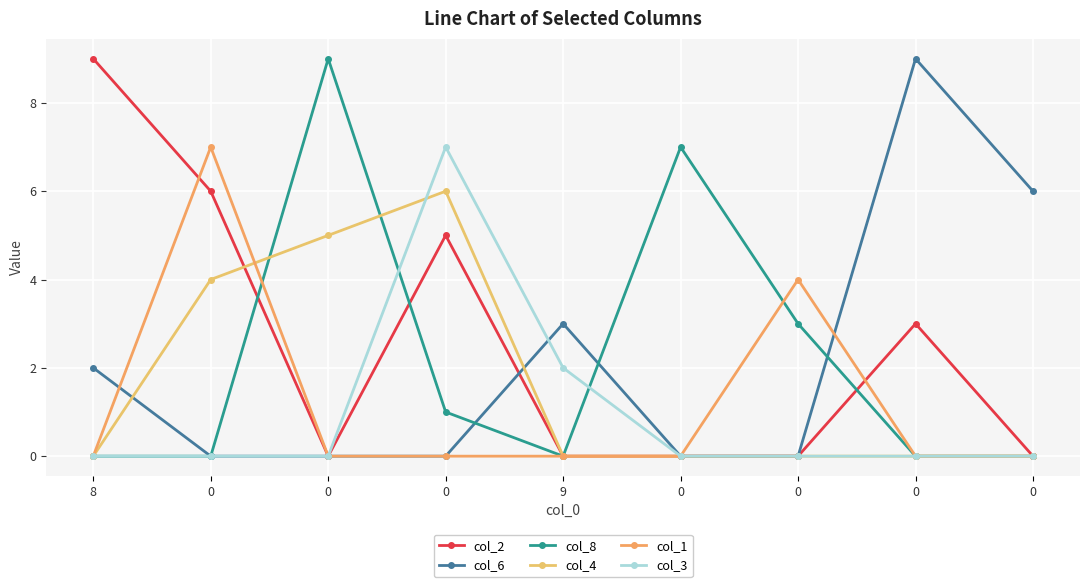

Reading right to left, transcribe all the data shown in this chart.

col_2: 0=0	0=3	0=0	0=0	9=0	0=5	0=0	0=6	8=9
col_6: 0=6	0=9	0=0	0=0	9=3	0=0	0=0	0=0	8=2
col_8: 0=0	0=0	0=3	0=7	9=0	0=1	0=9	0=0	8=0
col_4: 0=0	0=0	0=0	0=0	9=0	0=6	0=5	0=4	8=0
col_1: 0=0	0=0	0=4	0=0	9=0	0=0	0=0	0=7	8=0
col_3: 0=0	0=0	0=0	0=0	9=2	0=7	0=0	0=0	8=0